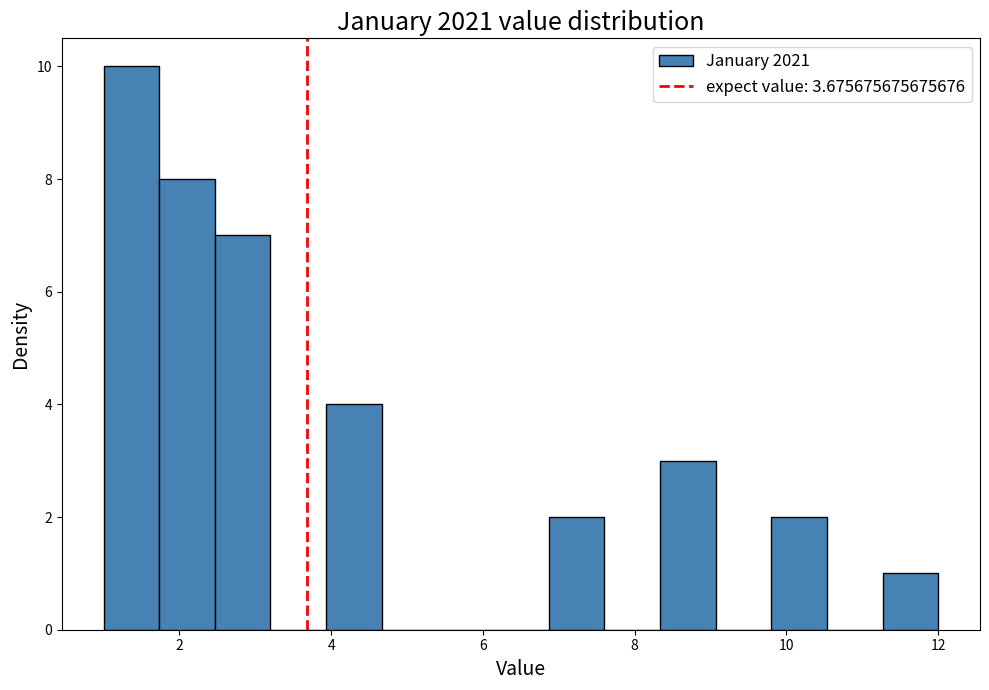

Read against the x-axis, roughly where is the centre of the tallest bar?

1.4